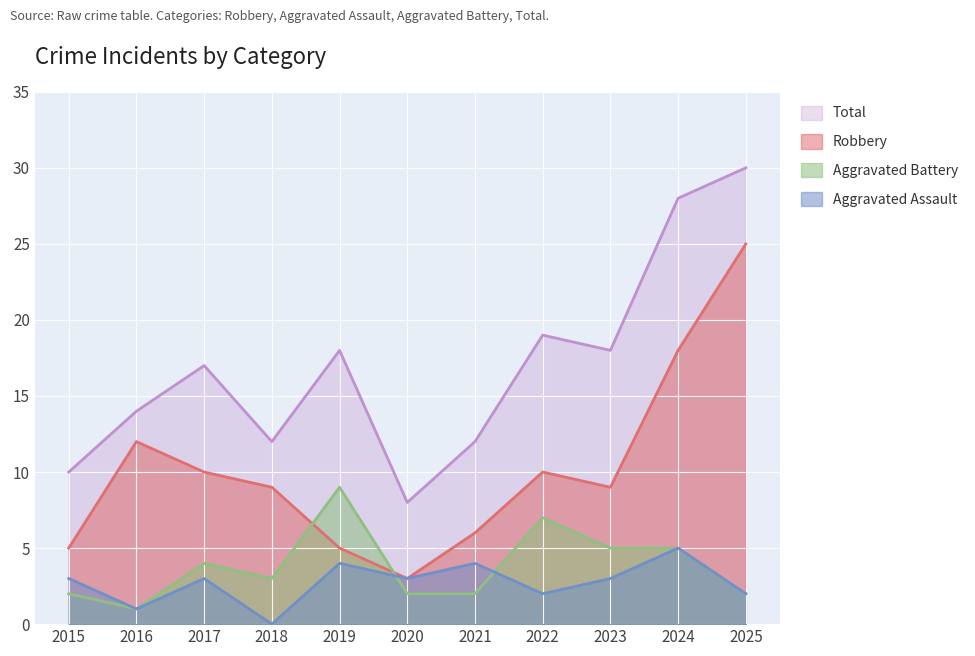

True or false: Aggravated Assault and Robbery cross at least once.

False